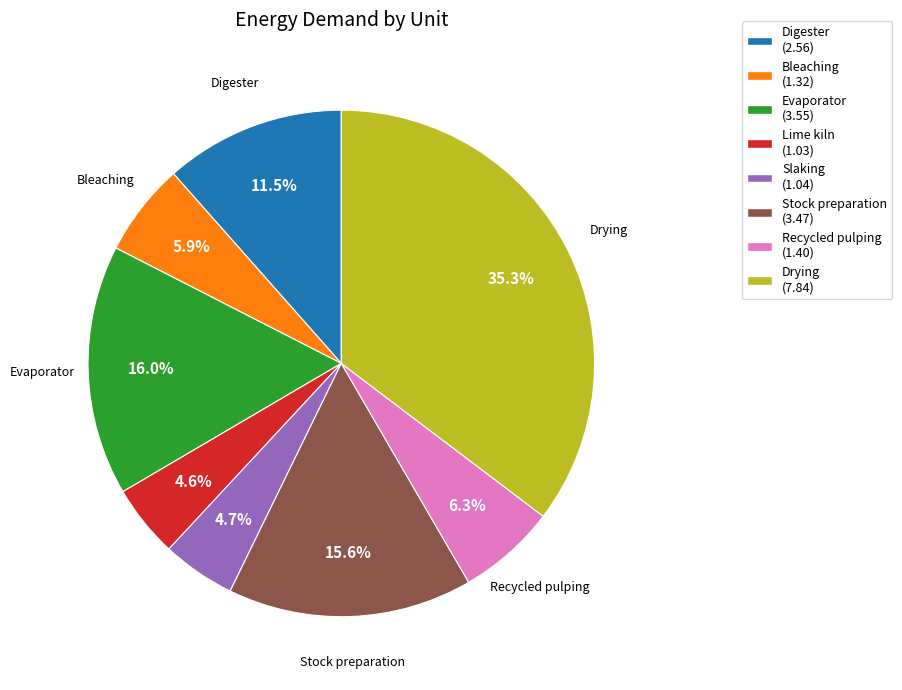

Is there a majority slice in this chart?

No